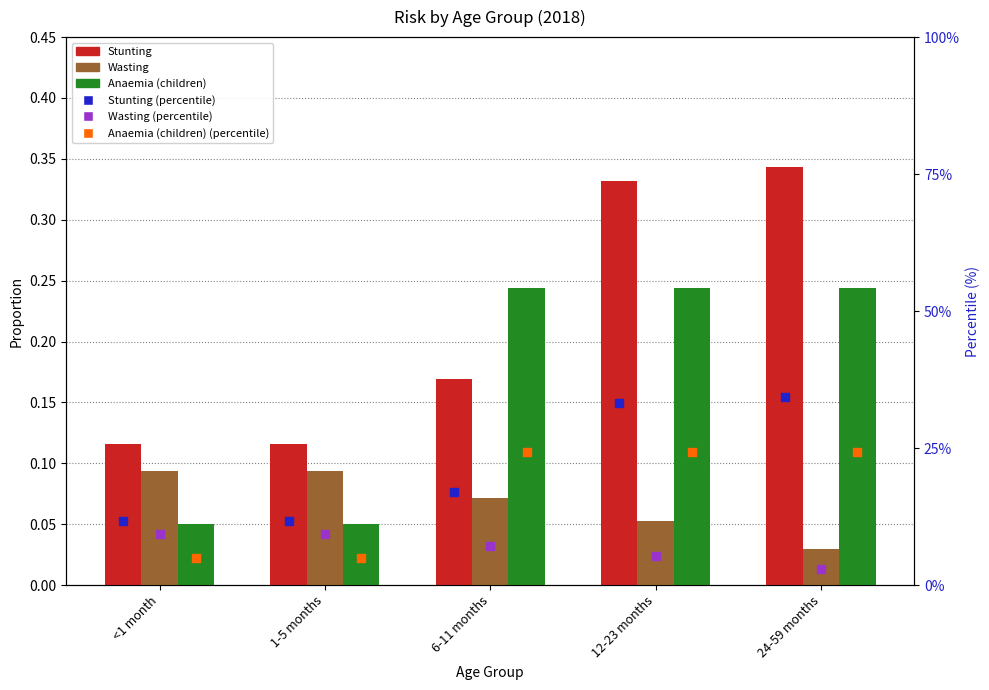

Which series has the largest total across all categories?

Stunting (percentile)